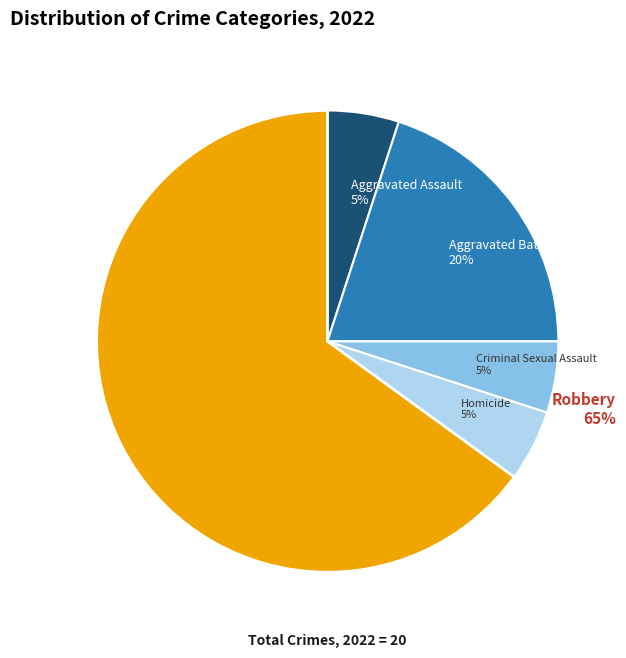

Is it true that Robbery is 65% of the pie?

True